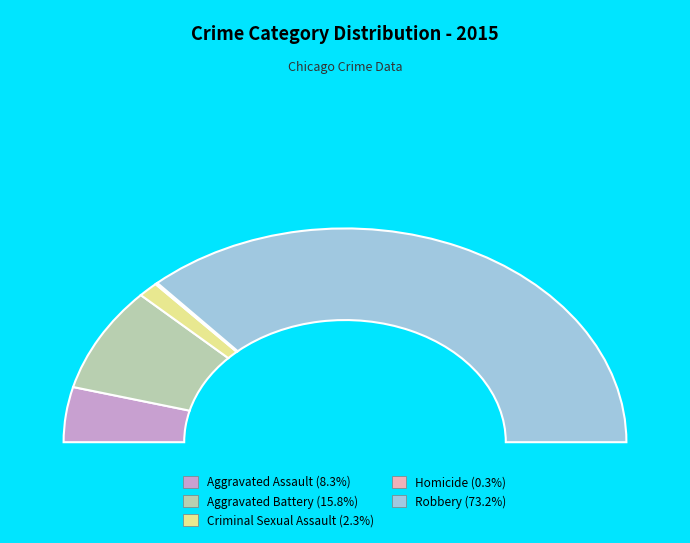

To the nearest percent, what is the difference between the Aggravated Battery and Robbery slice percentages?

57%